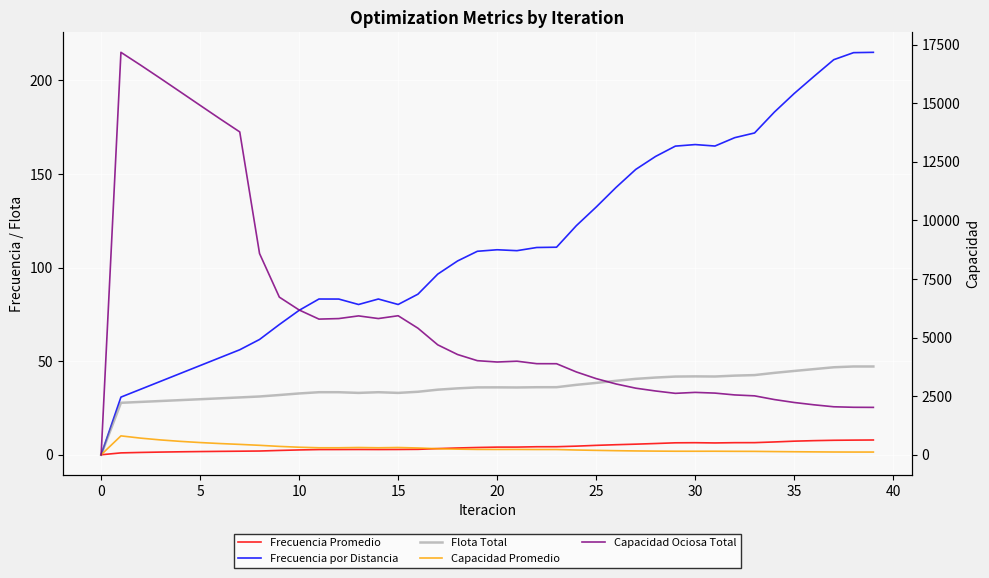

The value of Frecuencia por Distancia at 14 is 83.2. True or false?

True